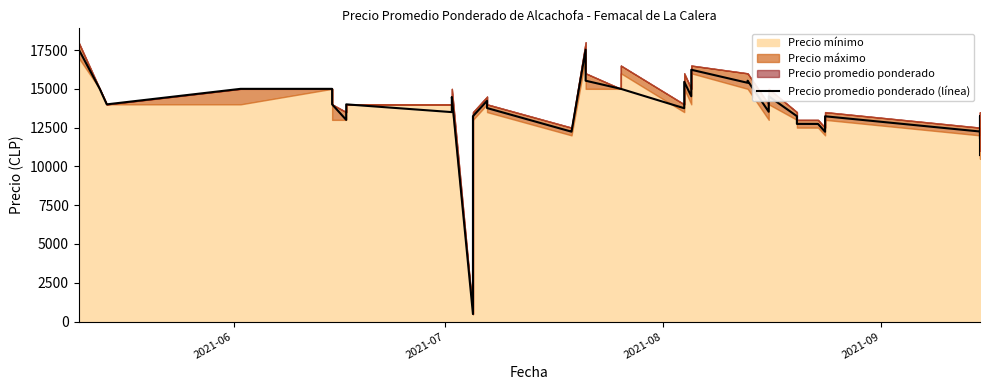

How many data points are above 14000?

17